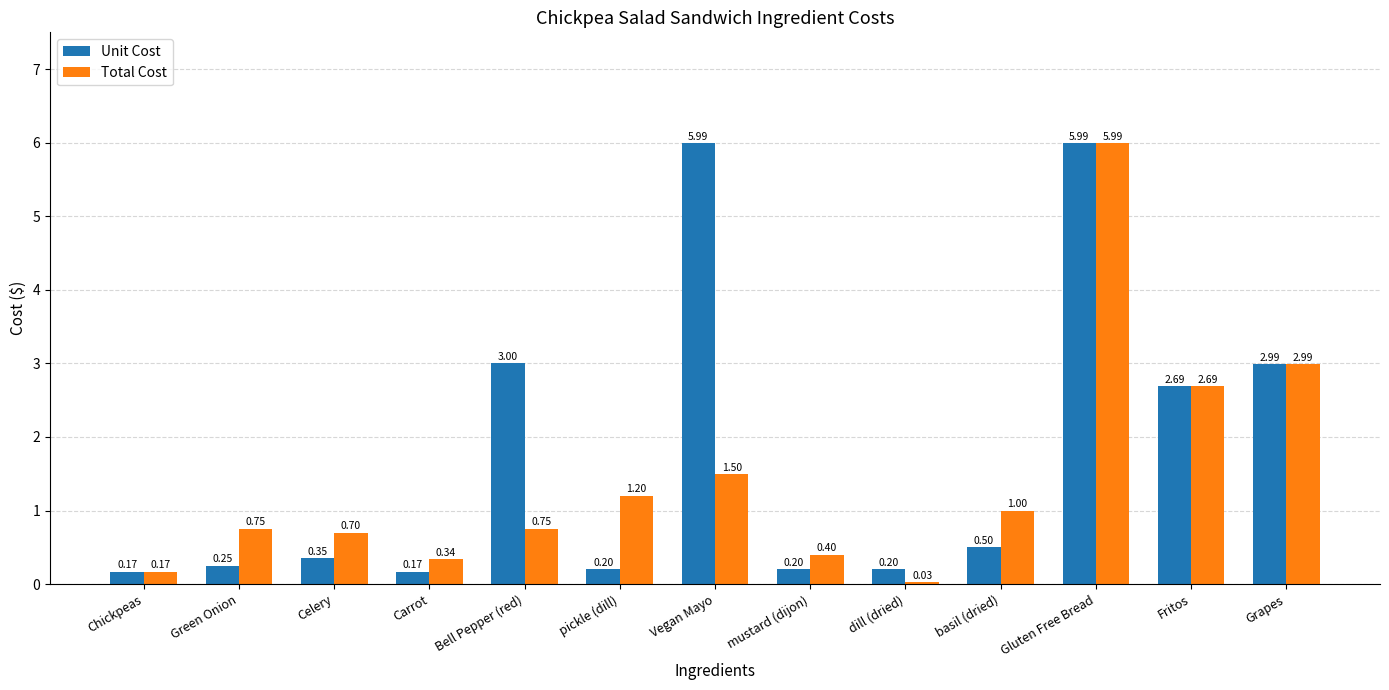

Which series changed the most between Celery and Carrot?

Total Cost